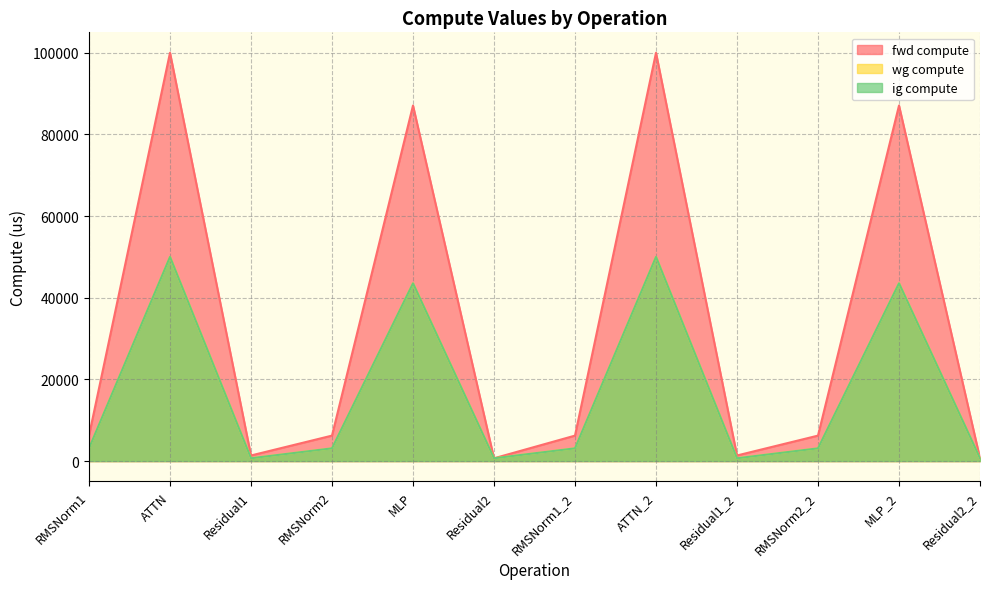

Reading right to left, list all the values displayed in this chart.

fwd compute: Residual2_2=684.8	MLP_2=87048.2	RMSNorm2_2=6235.7	Residual1_2=1369.7	ATTN_2=99970.2	RMSNorm1_2=6235.7	Residual2=684.8	MLP=87048.2	RMSNorm2=6235.7	Residual1=1369.7	ATTN=99970.2	RMSNorm1=6235.7
wg compute: Residual2_2=684.8	MLP_2=43524.1	RMSNorm2_2=3117.9	Residual1_2=684.8	ATTN_2=49985.1	RMSNorm1_2=3117.9	Residual2=684.8	MLP=43524.1	RMSNorm2=3117.9	Residual1=684.8	ATTN=49985.1	RMSNorm1=3117.9
ig compute: Residual2_2=684.8	MLP_2=43524.1	RMSNorm2_2=3117.9	Residual1_2=684.8	ATTN_2=49985.1	RMSNorm1_2=3117.9	Residual2=684.8	MLP=43524.1	RMSNorm2=3117.9	Residual1=684.8	ATTN=49985.1	RMSNorm1=3117.9